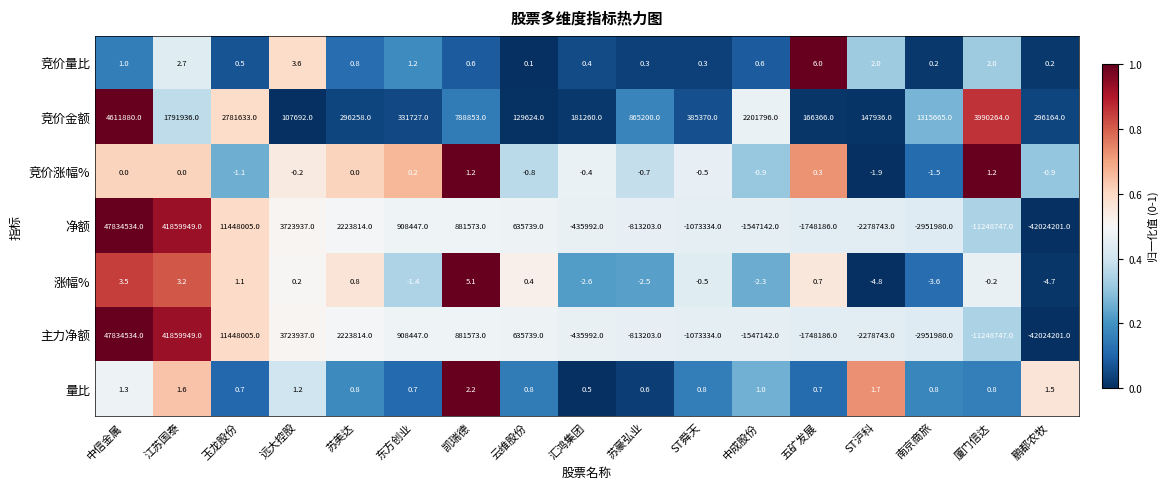

What is the greatest value displayed?

47834534.0